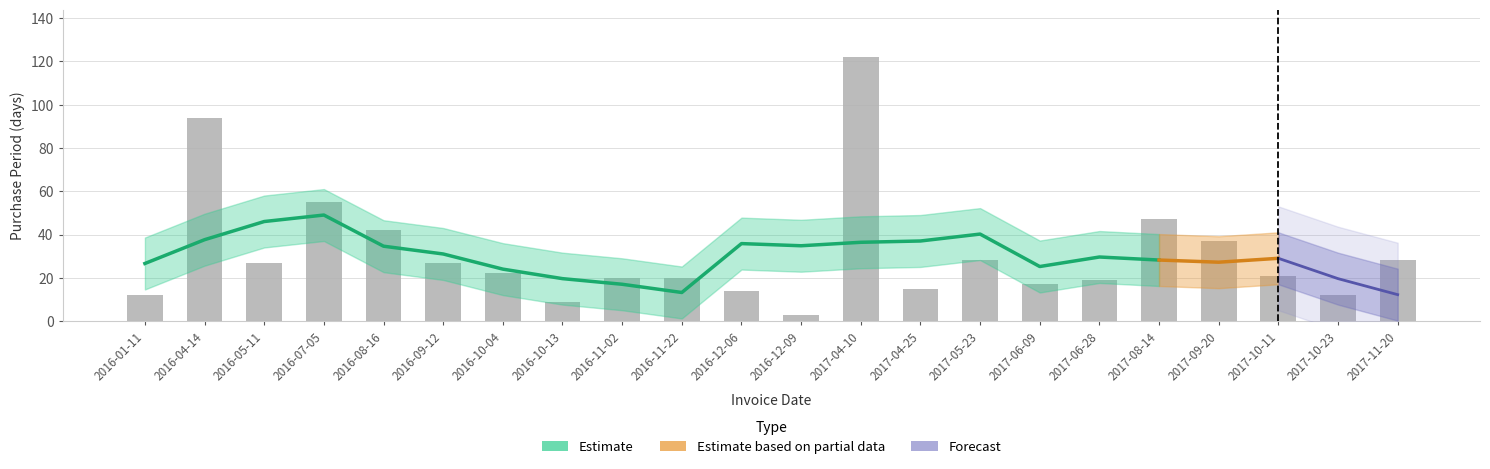

What is the approximate value at 2016-08-16, to the nearest 10?

40